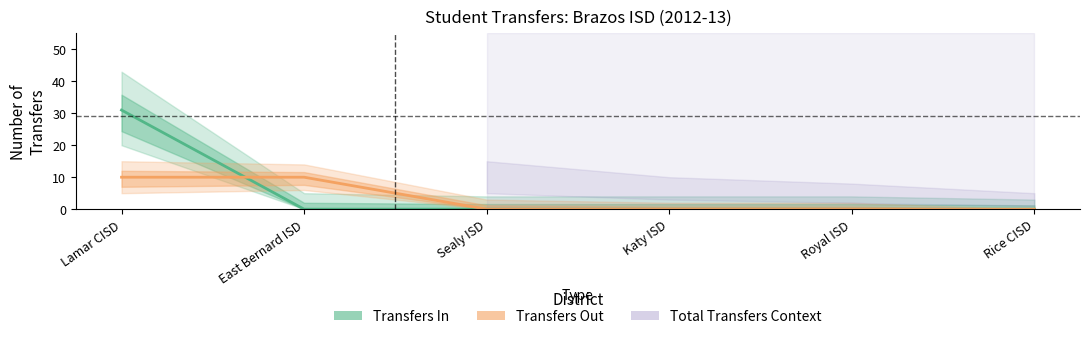

Which series has the widest spread of values?

Transfers In